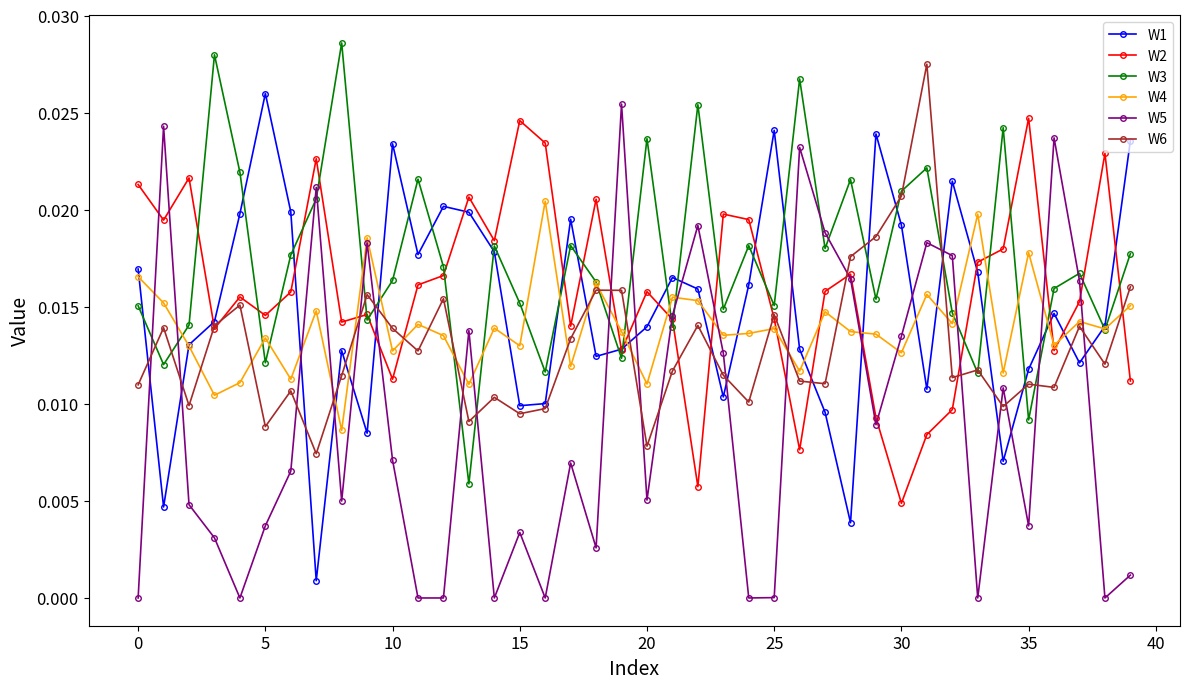

True or false: W3 has more than 2 interior local peaks.

True